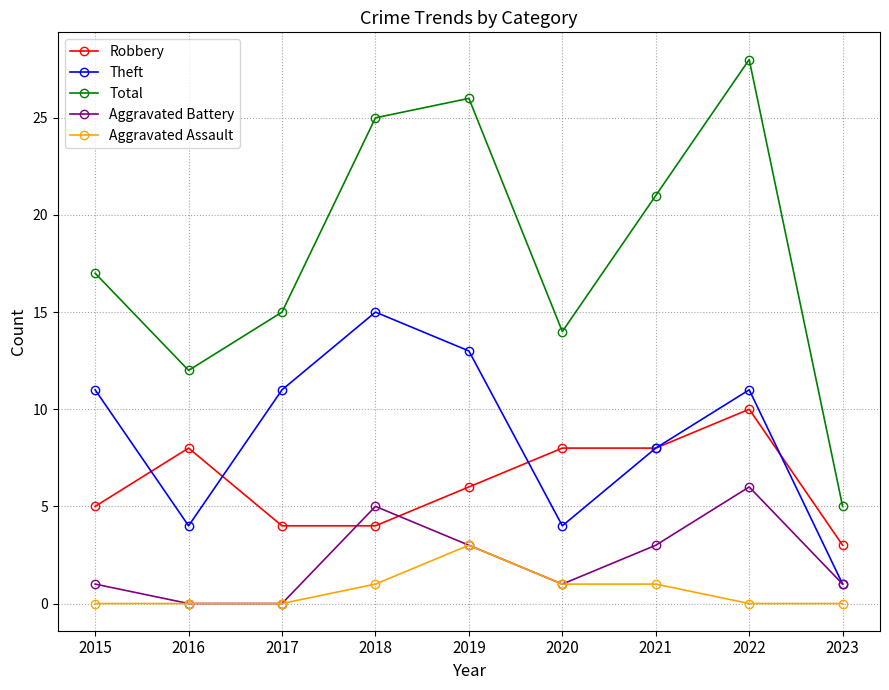

What is the value of the Robbery point at the 1st from the left?

5